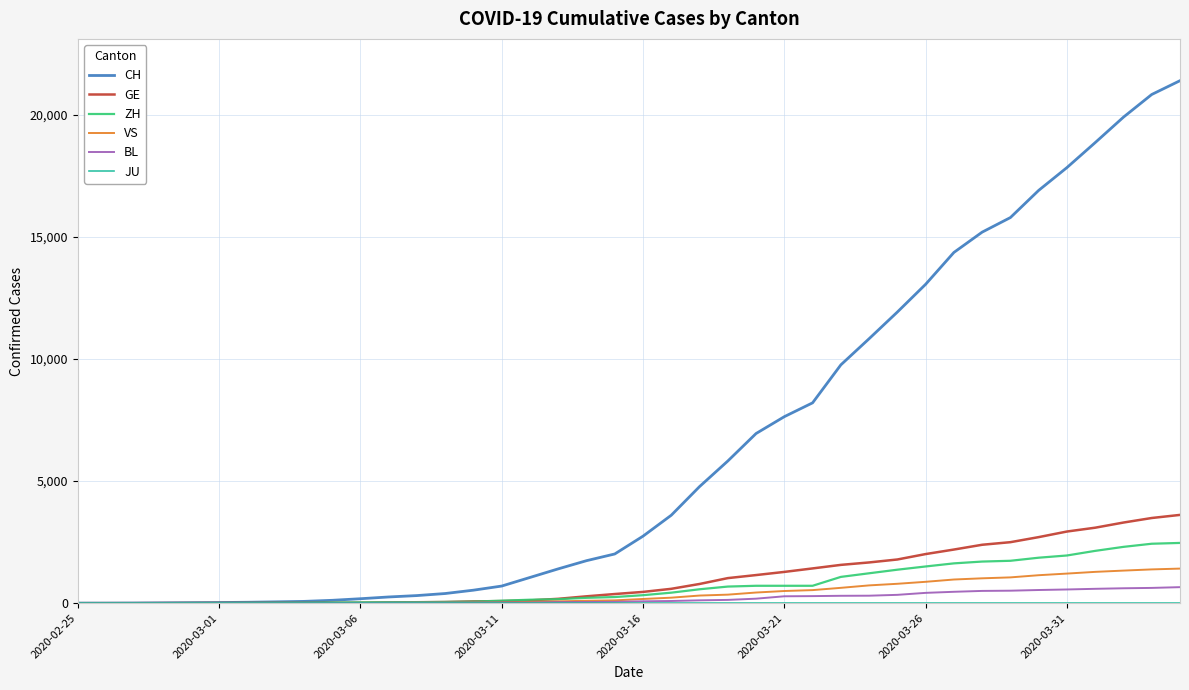

What is the highest value of the VS series?

1416